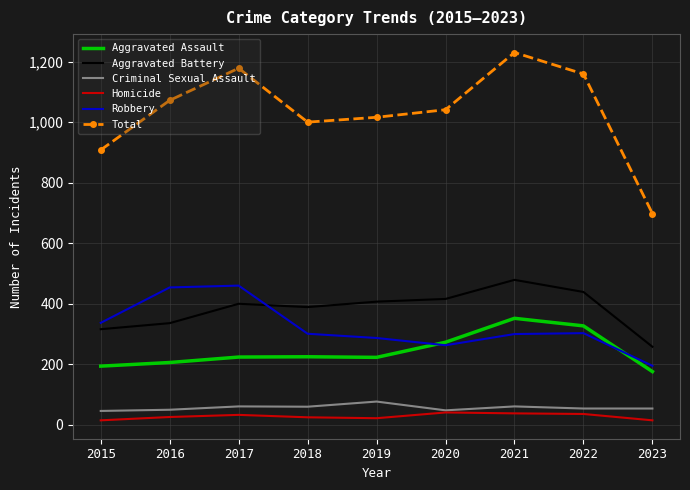

Which series has the largest range (max minus min)?

Total